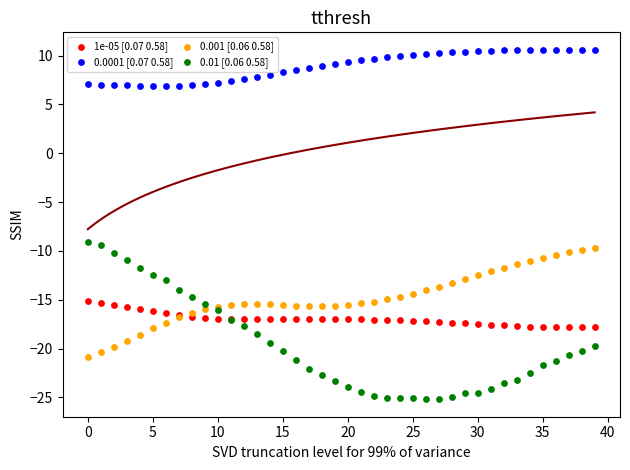

What are all the series names shown in the legend?

1e-05 [0.07 0.58], 0.0001 [0.07 0.58], 0.001 [0.06 0.58], 0.01 [0.06 0.58]